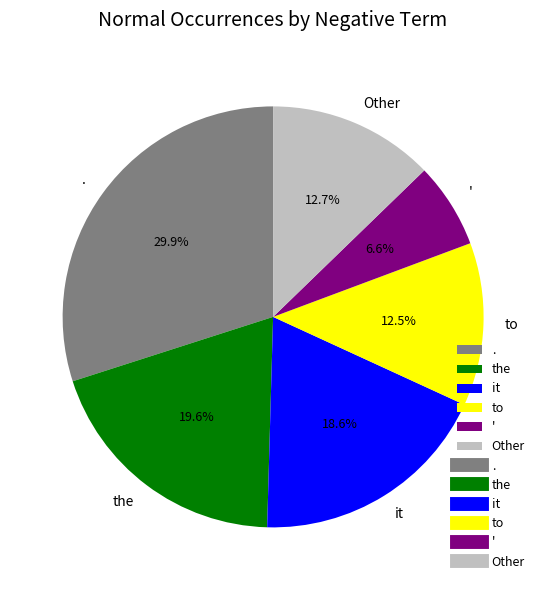

Combined, do ' and Other account for over 50%?

No